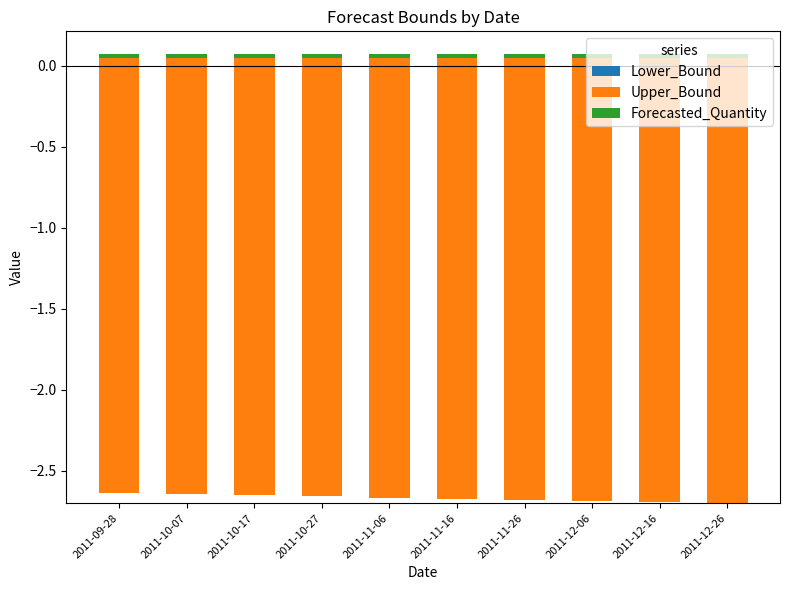

At which label does Forecasted_Quantity reach its minimum?

2011-09-28